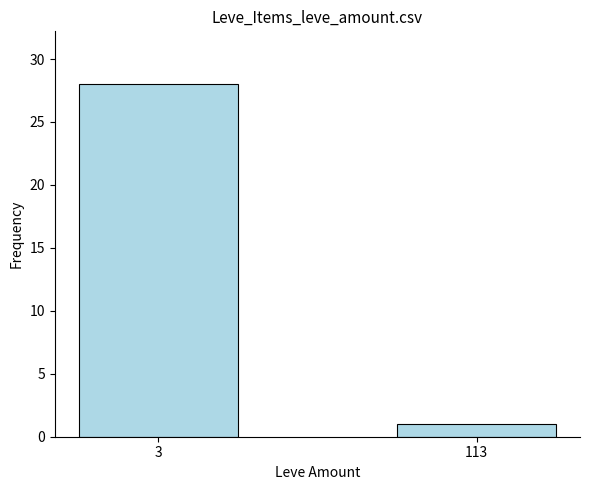

Reading right to left, transcribe all the data shown in this chart.

1	28